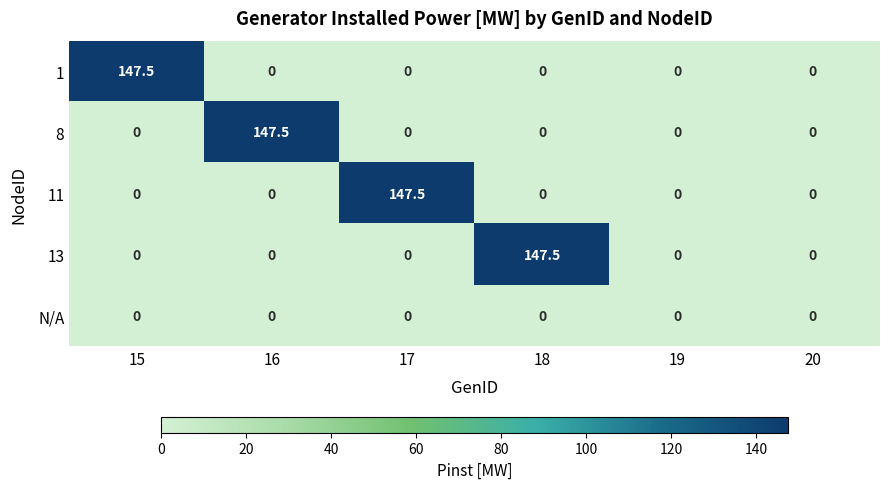

True or false: 1 has a value of 147.5 at 15.

True